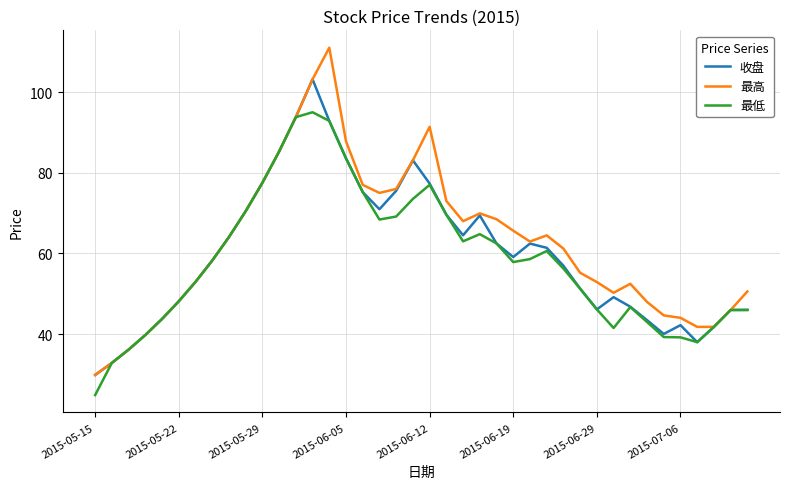

In 收盘, how many points are higher than both neighbors (excluding endpoints)?

6